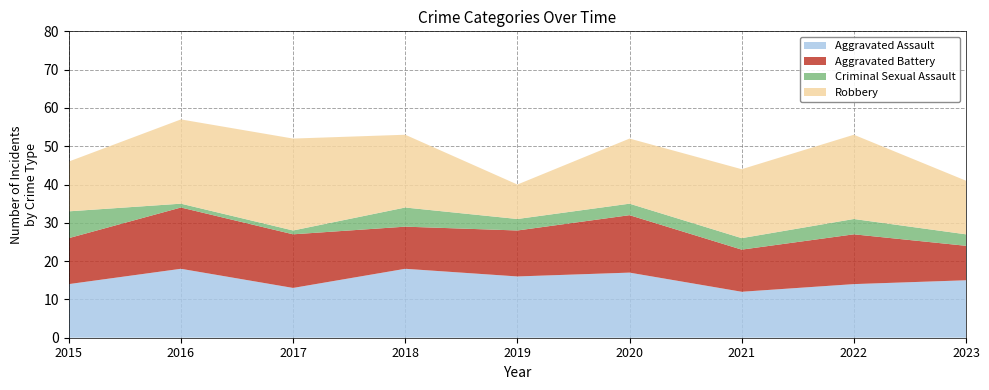

Reading right to left, extract all data points from this chart.

Aggravated Assault: 2023=15	2022=14	2021=12	2020=17	2019=16	2018=18	2017=13	2016=18	2015=14
Aggravated Battery: 2023=9	2022=13	2021=11	2020=15	2019=12	2018=11	2017=14	2016=16	2015=12
Criminal Sexual Assault: 2023=3	2022=4	2021=3	2020=3	2019=3	2018=5	2017=1	2016=1	2015=7
Robbery: 2023=14	2022=22	2021=18	2020=17	2019=9	2018=19	2017=24	2016=22	2015=13